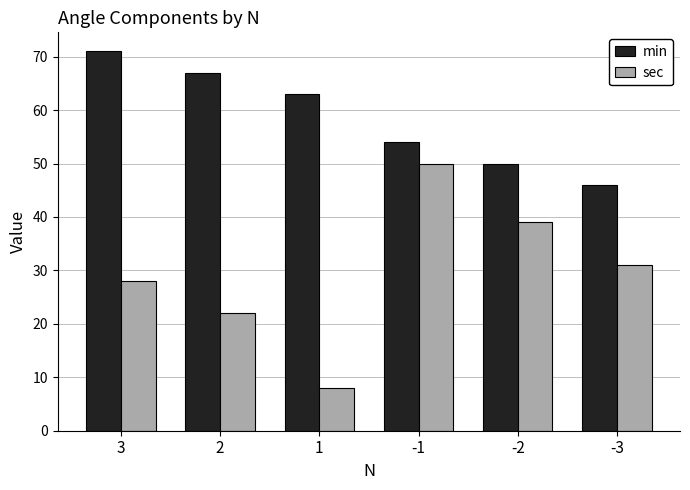

What is the difference between the maximum and minimum values in the sec series?

42